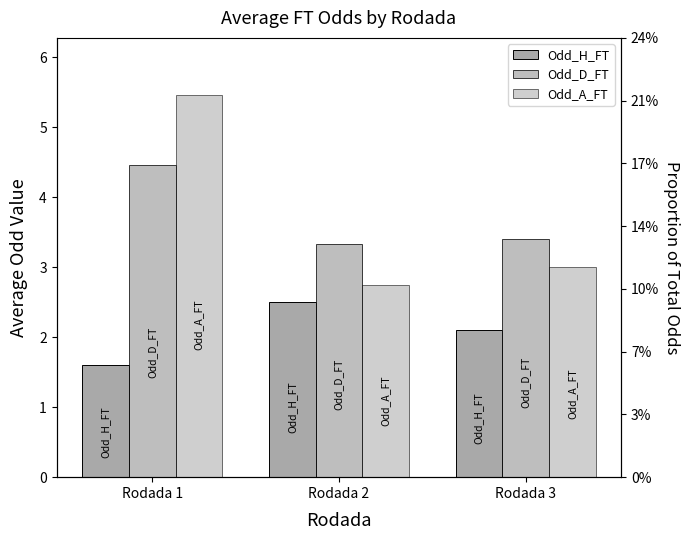

Which label corresponds to the smallest value in the chart?

Rodada 1